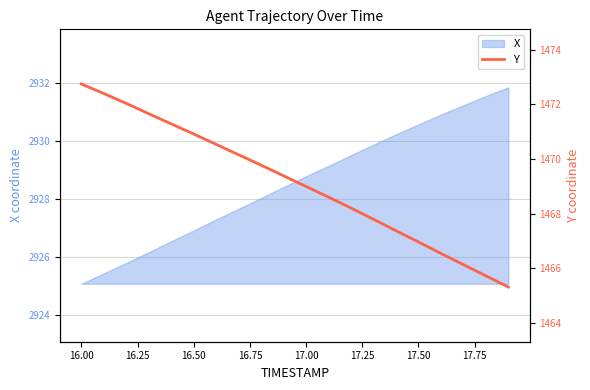

What is the minimum value for X?

2925.1